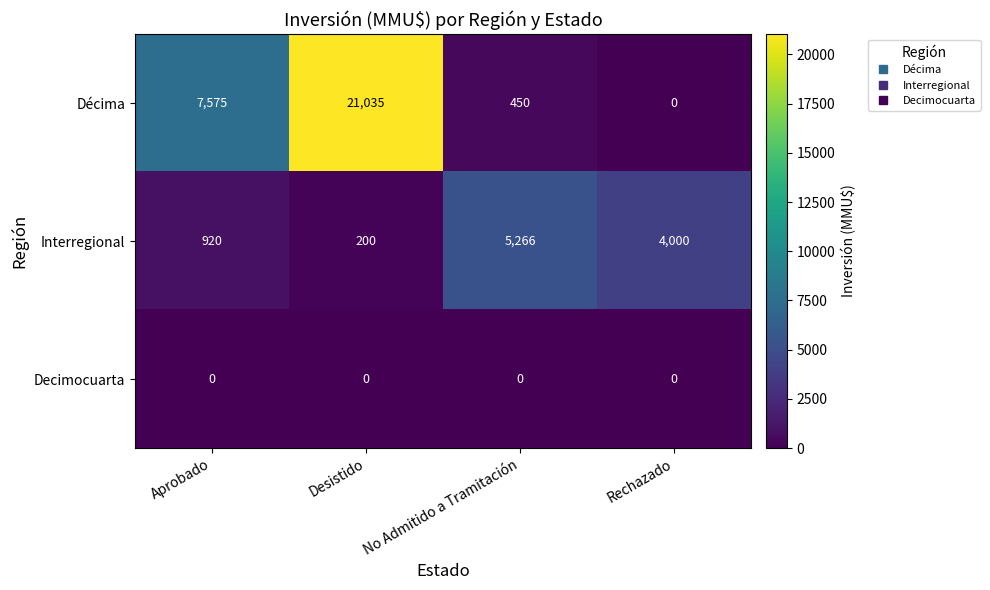

At how many categories does at least one series exceed 3019?

4